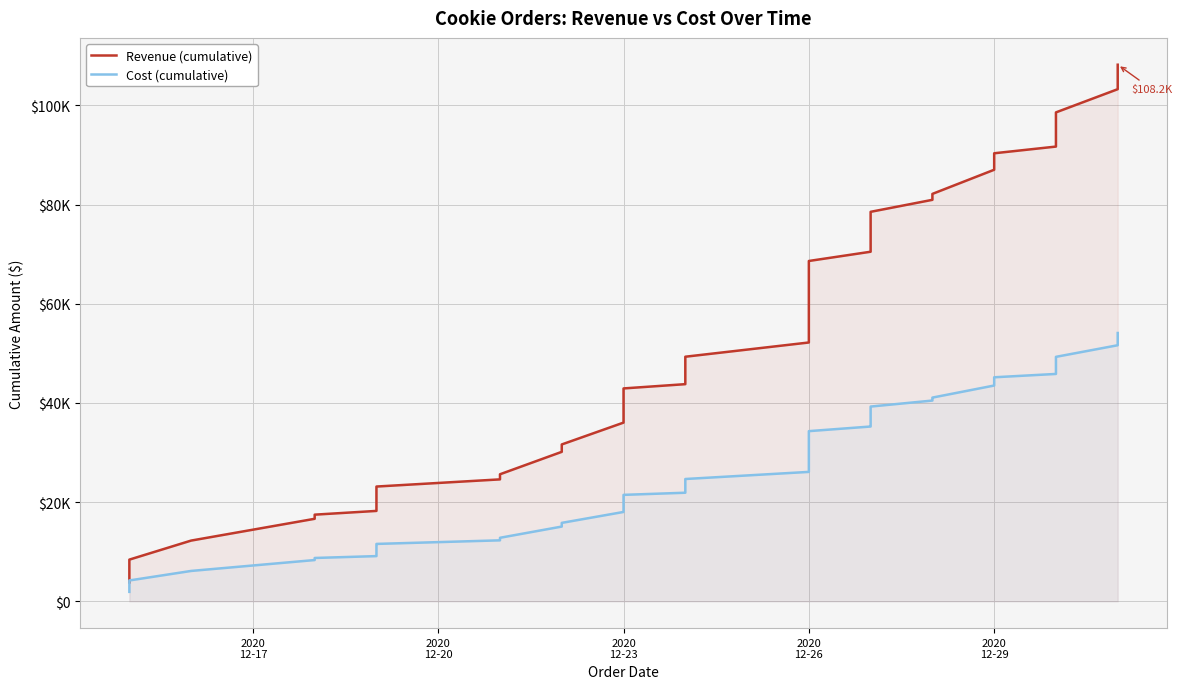

True or false: Revenue (cumulative) and Cost (cumulative) intersect in this chart.

False